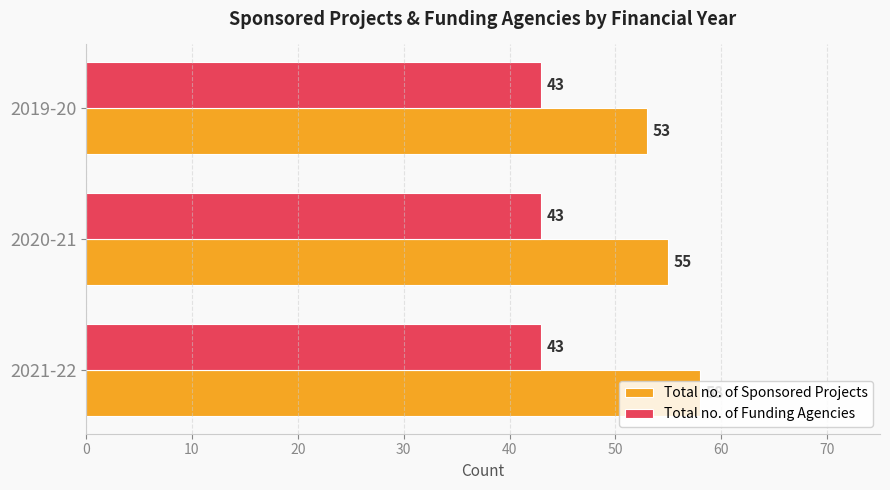

Which series has the largest range (max minus min)?

Total no. of Sponsored Projects